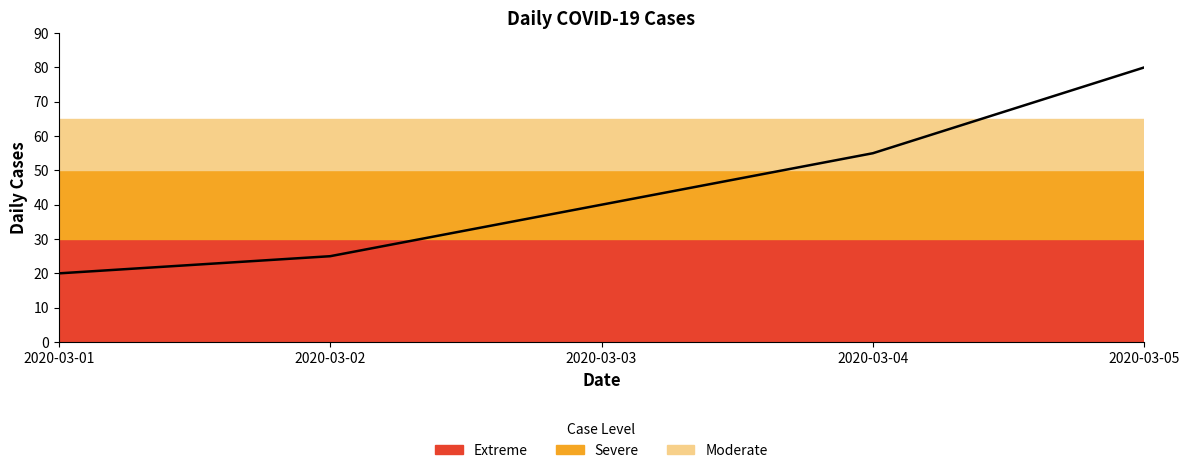

Between 2020-03-02 and 2020-03-03, which is larger?

2020-03-03